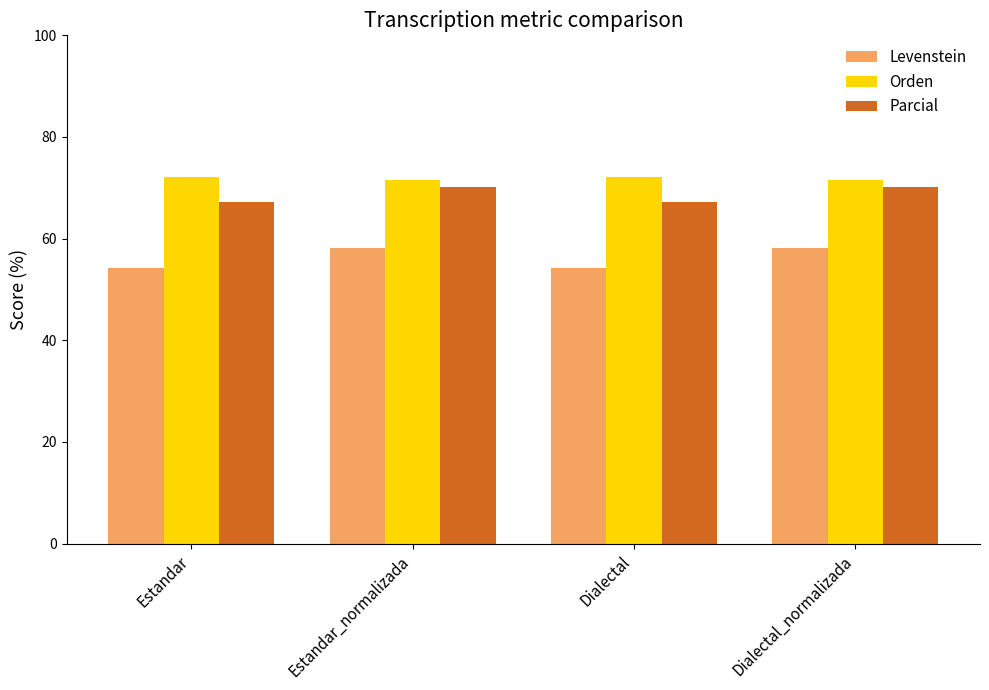

List the series in order of their peak value, lowest first.

Levenstein, Parcial, Orden